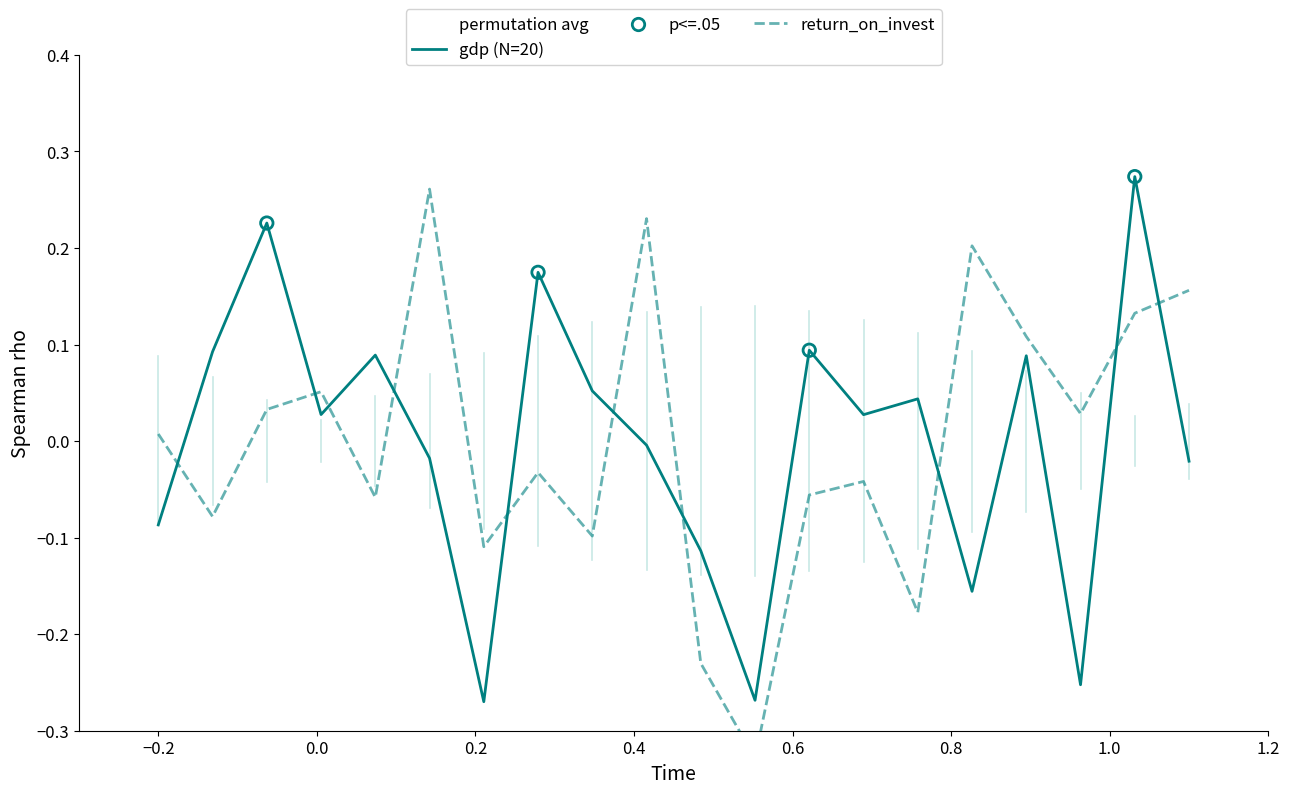

Is the value of gdp at 17 greater than the value of return_on_invest at 3?

Yes